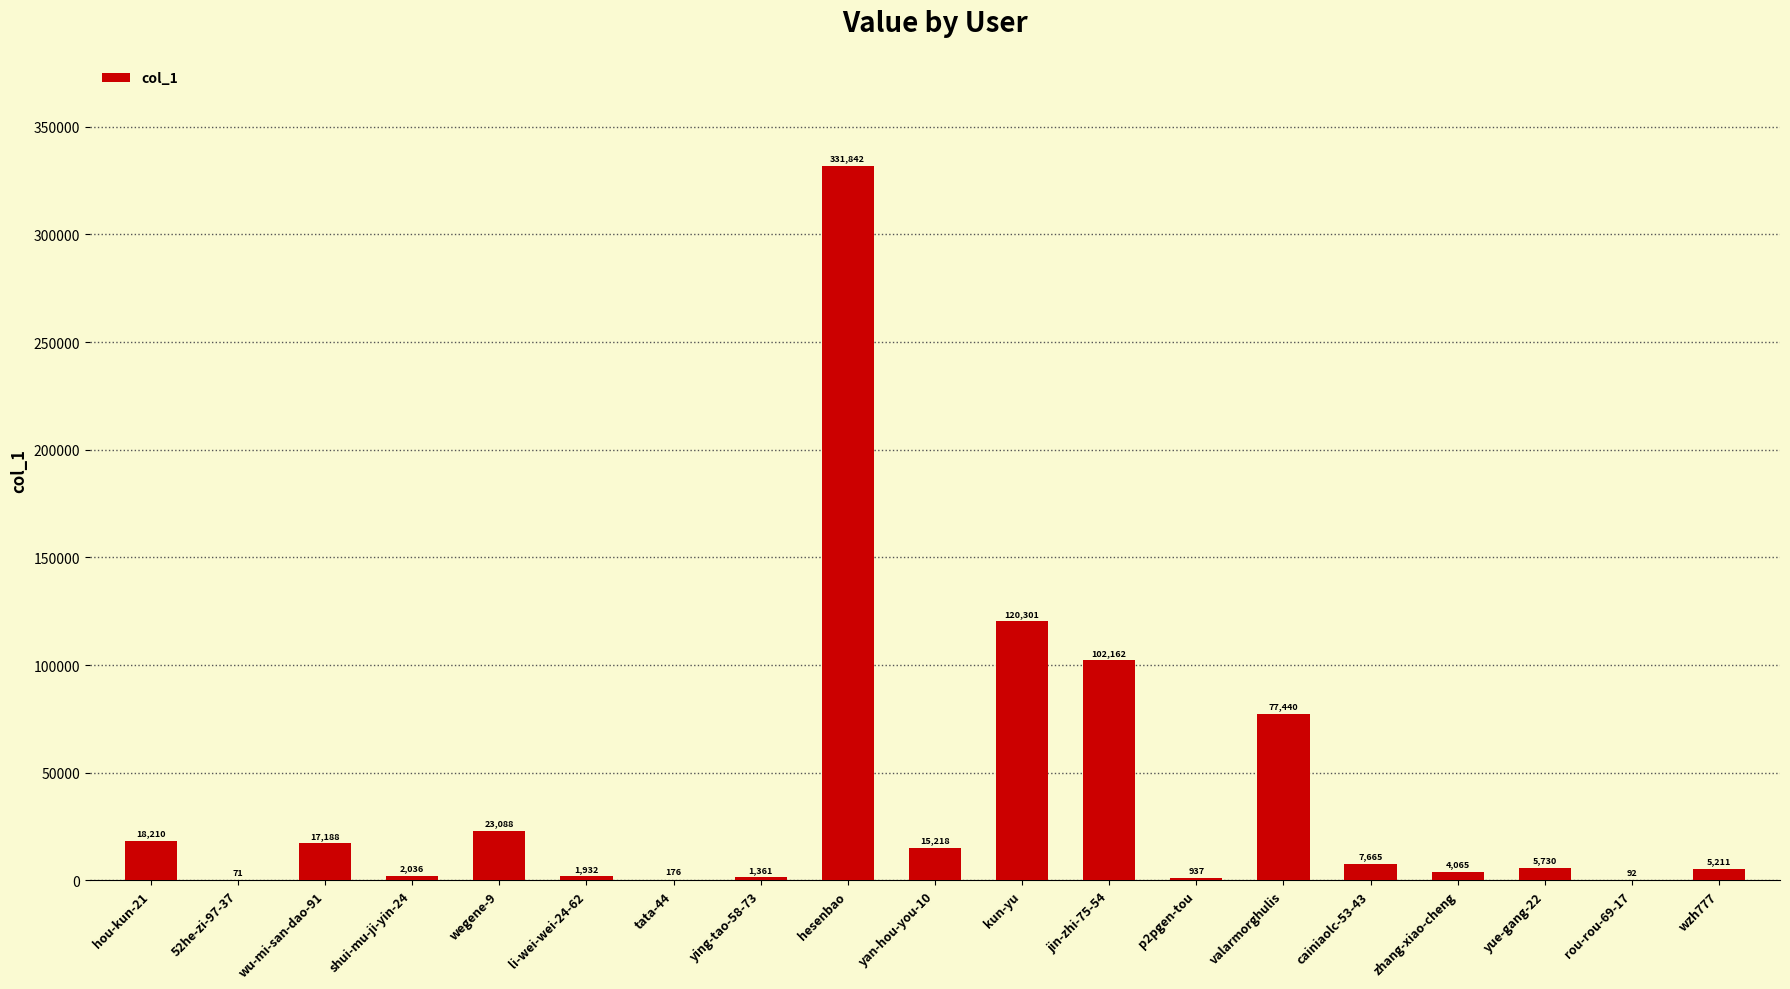

Reading left to right, list all the values displayed in this chart.

hou-kun-21=18210	52he-zi-97-37=71	wu-mi-san-dao-91=17188	shui-mu-ji-yin-24=2036	wegene-9=23088	li-wei-wei-24-62=1932	tata-44=176	ying-tao-58-73=1361	hesenbao=331842	yan-hou-you-10=15218	kun-yu=120301	jin-zhi-75-54=102162	p2pgen-tou=937	valarmorghulis=77440	cainiaolc-53-43=7665	zhang-xiao-cheng=4065	yue-gang-22=5730	rou-rou-69-17=92	wzh777=5211